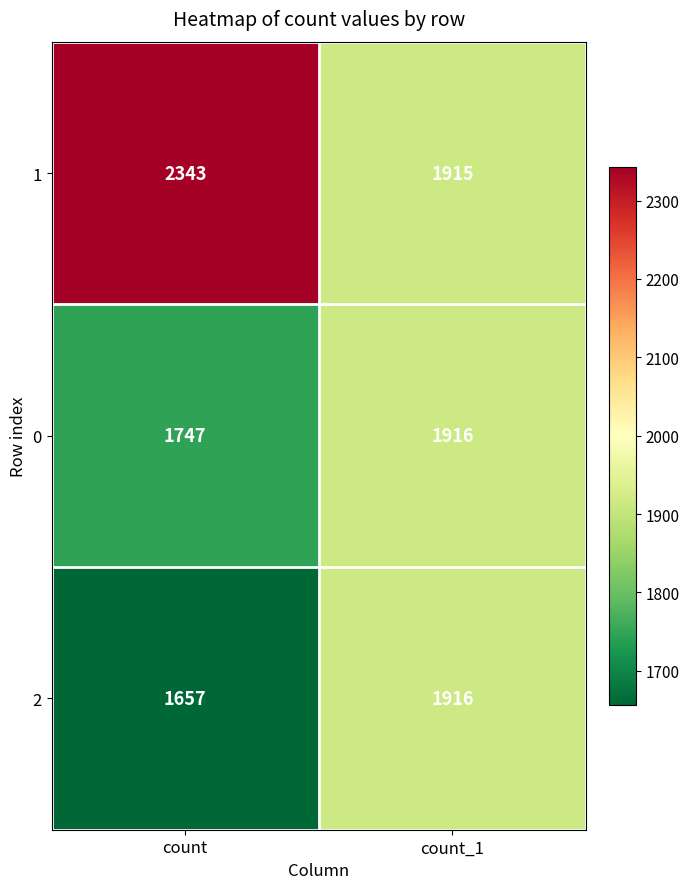

What is the sum of all 0 values?

3663